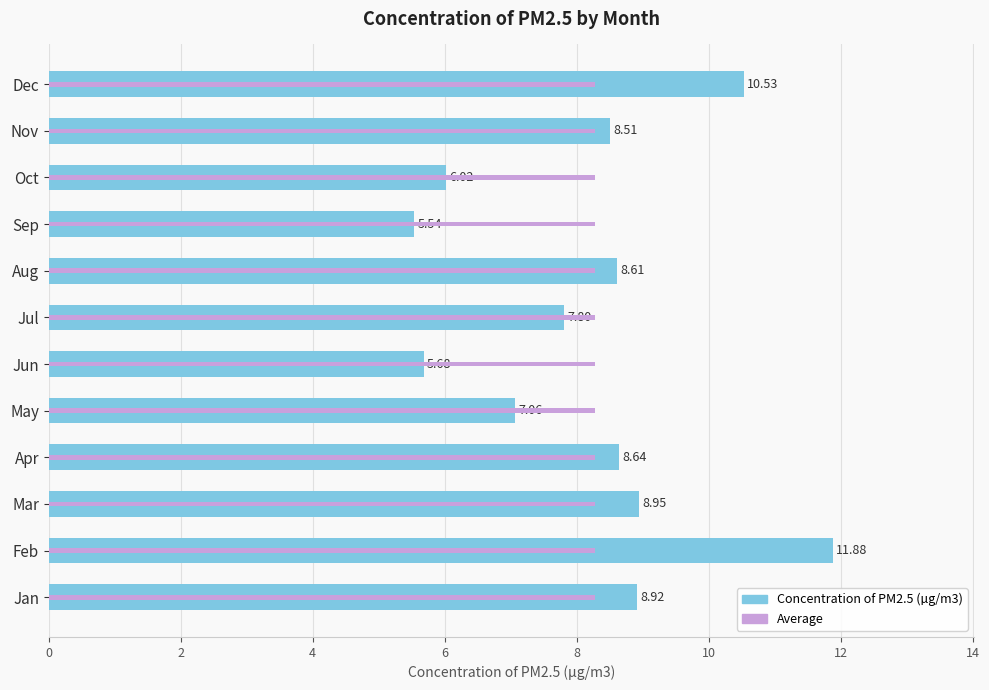

How many distinct data groups are displayed?

2